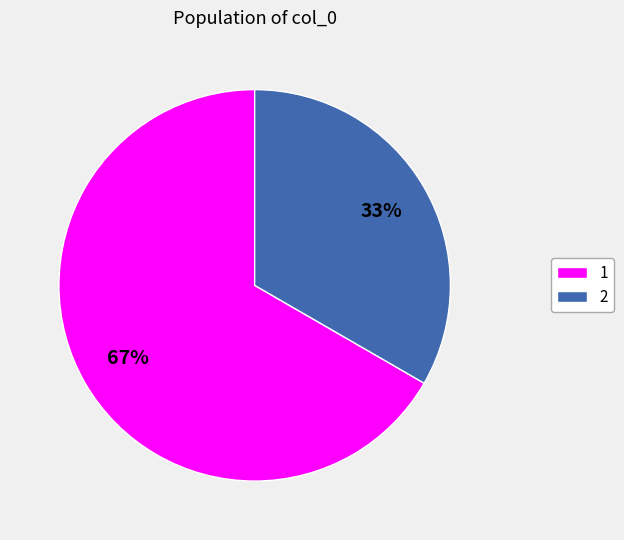

To the nearest percent, what is the combined percentage of 2 and 1?

100%